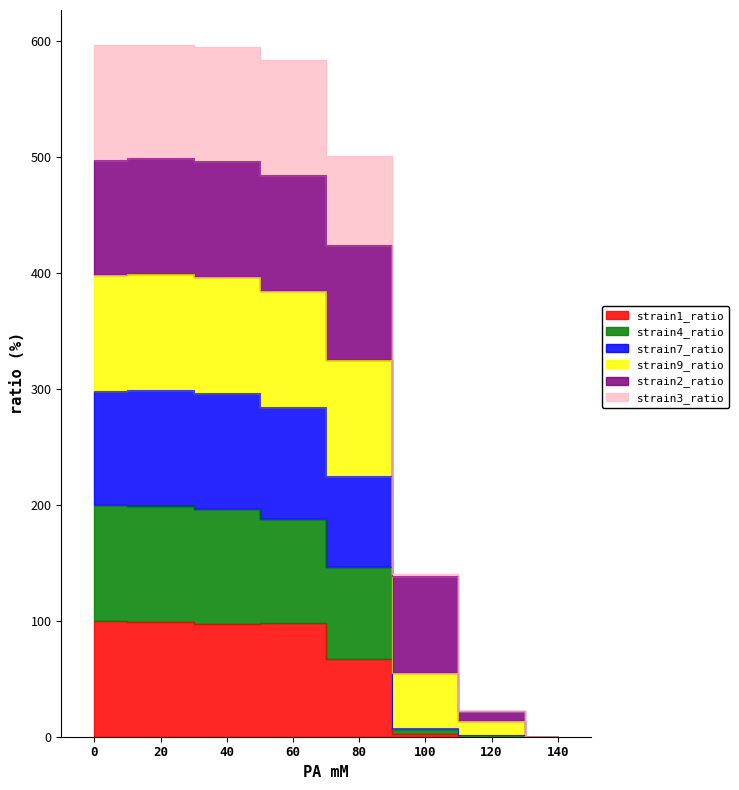

How many values in strain7_ratio are above zero?

7